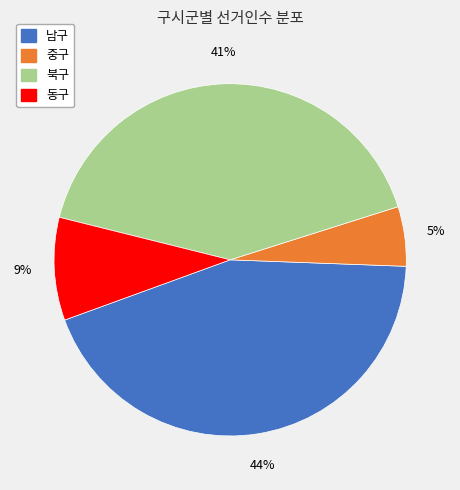

Does 북구 represent more than half of the total?

No